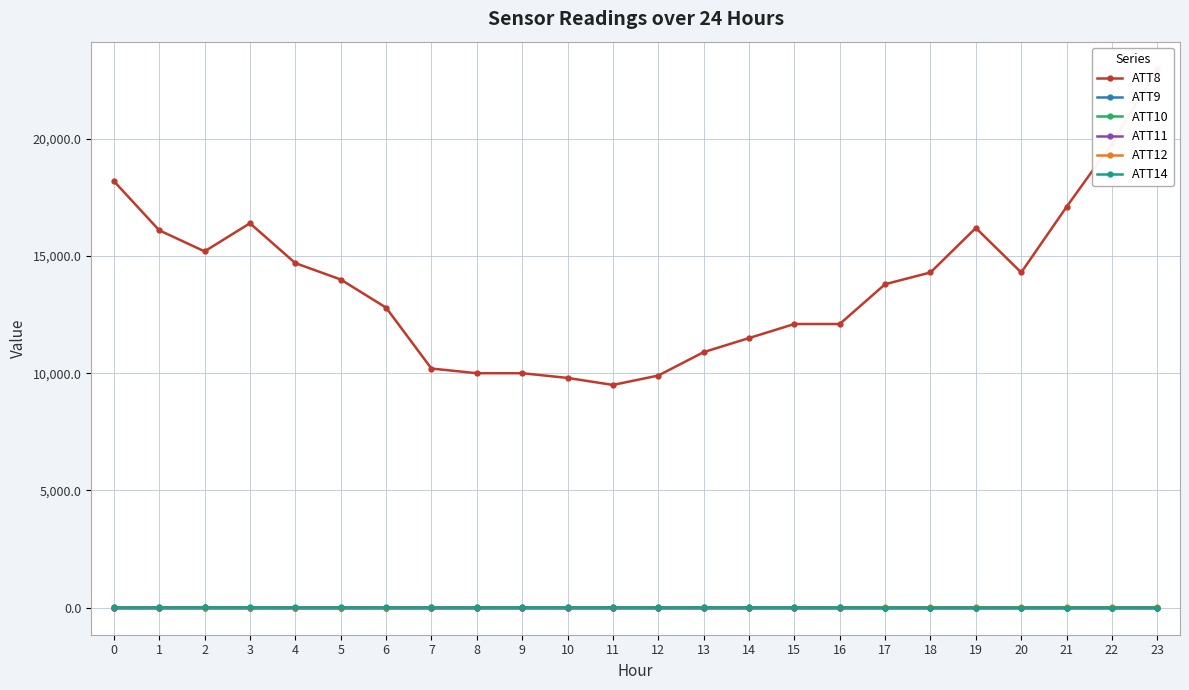

Reading right to left, list all the values displayed in this chart.

ATT8: 23=23000.0	22=19800.0	21=17100.0	20=14300.0	19=16200.0	18=14300.0	17=13800.0	16=12100.0	15=12100.0	14=11500.0	13=10900.0	12=9900.0	11=9500.0	10=9800.0	9=10000.0	8=10000.0	7=10200.0	6=12800.0	5=14000.0	4=14700.0	3=16400.0	2=15200.0	1=16100.0	0=18200.0
ATT9: 23=-10.0	22=-10.0	21=-10.0	20=-10.0	19=-10.0	18=-10.0	17=-10.0	16=-10.0	15=-10.0	14=-10.0	13=-10.0	12=-10.0	11=-10.0	10=-10.0	9=-10.0	8=-10.0	7=-10.0	6=-10.0	5=-10.0	4=-10.0	3=-10.0	2=-10.0	1=-10.0	0=-10.0
ATT10: 23=-10.0	22=-10.0	21=-10.0	20=-10.0	19=-10.0	18=-10.0	17=-10.0	16=-10.0	15=-10.0	14=-10.0	13=-10.0	12=-10.0	11=-10.0	10=-10.0	9=-10.0	8=-10.0	7=-10.0	6=-10.0	5=-10.0	4=-10.0	3=-10.0	2=15.6	1=-10.0	0=-10.0
ATT11: 23=-10.0	22=-10.0	21=-10.0	20=-10.0	19=-10.0	18=-10.0	17=-10.0	16=-10.0	15=-10.0	14=-10.0	13=-10.0	12=-10.0	11=-10.0	10=-10.0	9=-10.0	8=-10.0	7=-10.0	6=-10.0	5=-10.0	4=-10.0	3=-10.0	2=15.9	1=-10.0	0=-10.0
ATT12: 23=7.2	22=8.2	21=7.8	20=7.5	19=7.3	18=6.5	17=5.3	16=4.1	15=3.5	14=3.7	13=3.9	12=5.0	11=1.8	10=2.1	9=3.9	8=3.6	7=2.2	6=1.3	5=1.2	4=1.1	3=0.4	2=1.0	1=1.6	0=4.4
ATT14: 23=-2.2	22=-1.1	21=-0.9	20=-1.6	19=-2.0	18=-2.1	17=-0.7	16=1.7	15=3.8	14=5.0	13=4.0	12=3.9	11=4.5	10=4.4	9=4.1	8=3.3	7=3.3	6=2.9	5=3.4	4=3.0	3=4.1	2=4.4	1=4.1	0=1.6